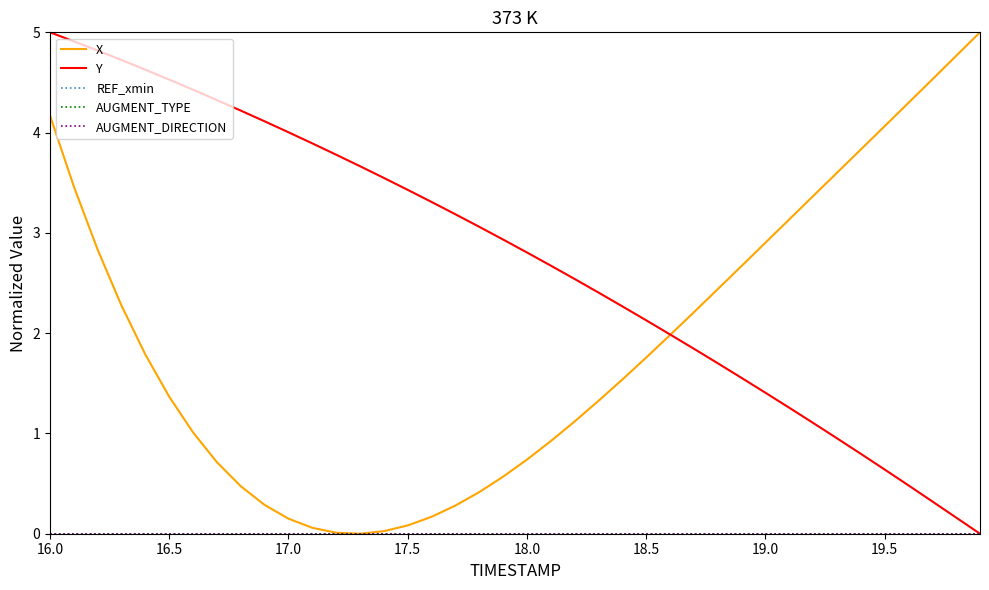

How many times do X and Y cross each other?

1